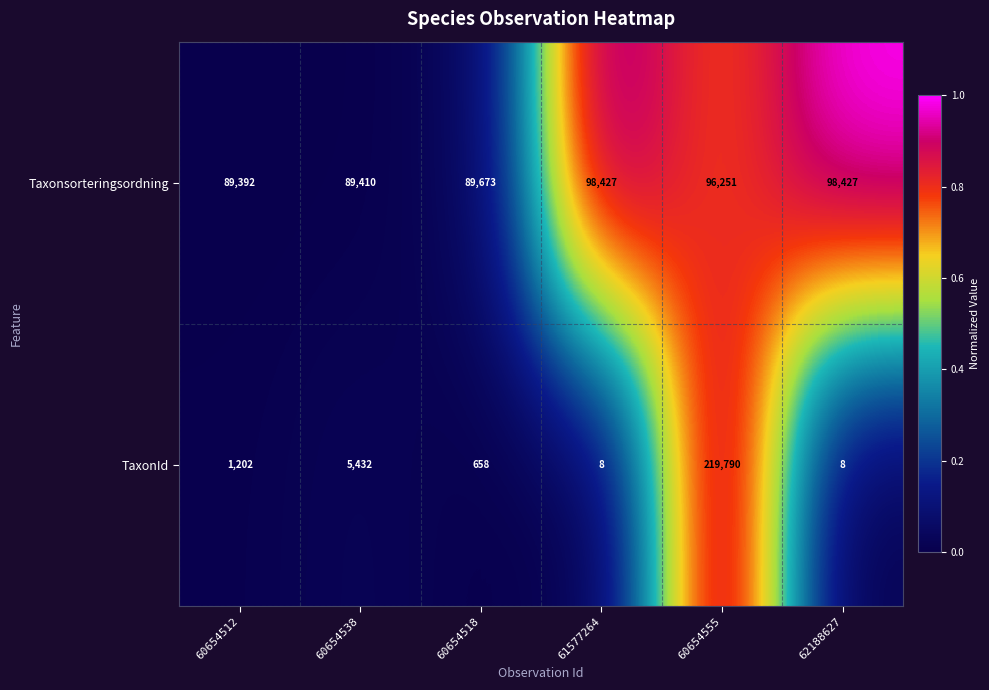

True or false: Taxonsorteringsordning has a value of 159367 at 60654518.

False